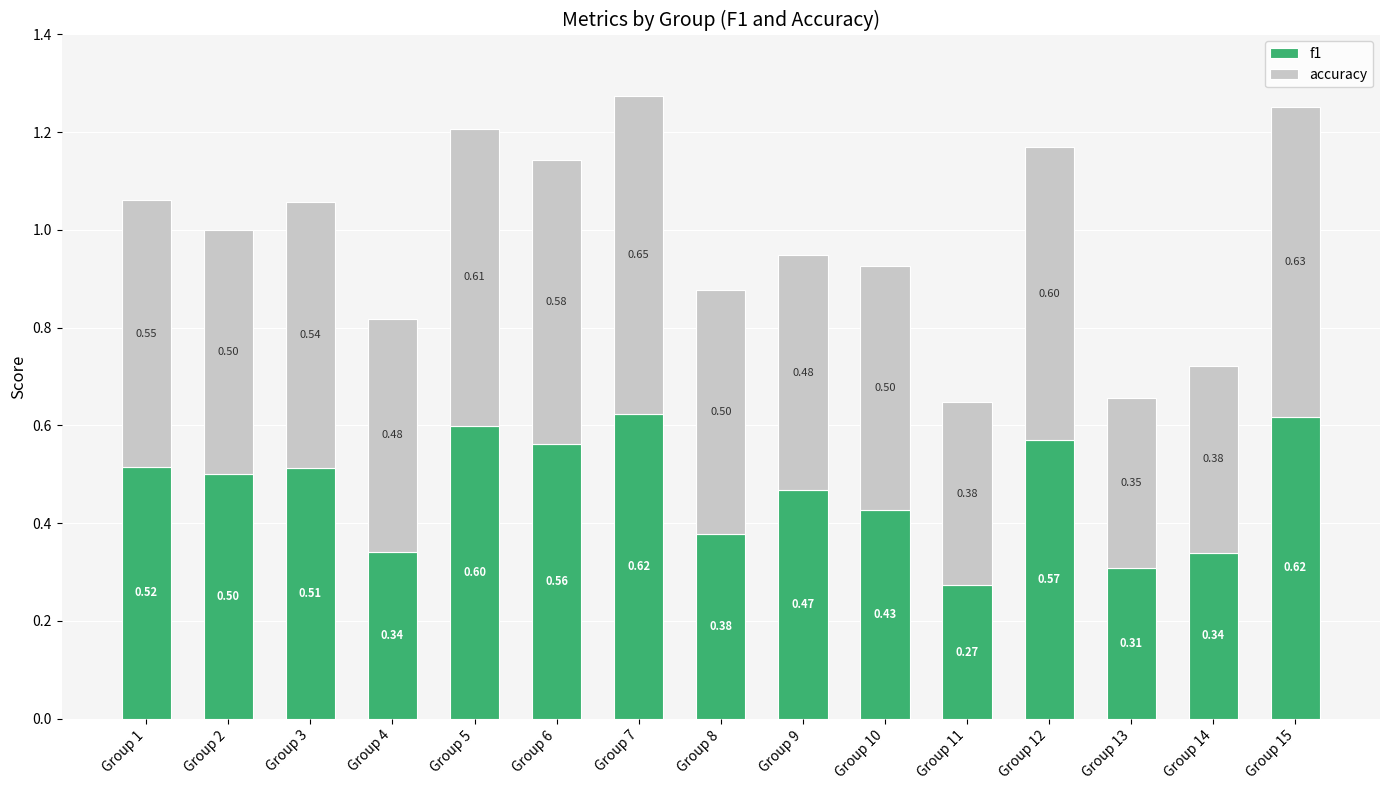

What is the average value of the f1 series?

0.5